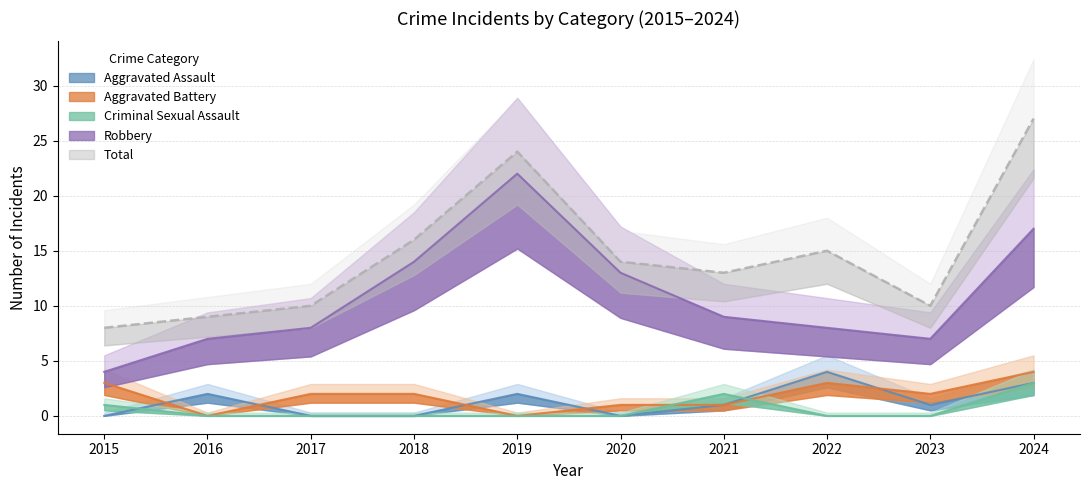

What is the total value across all series at 2024?

54